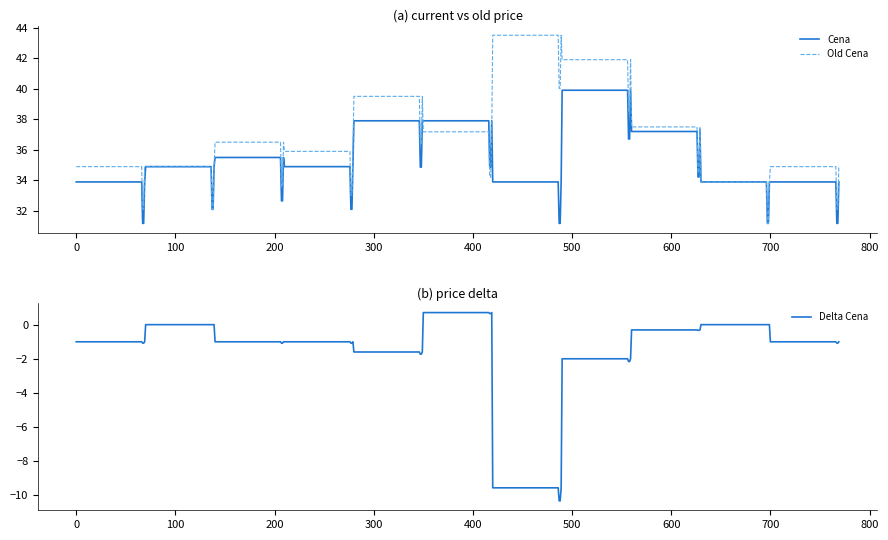

At EuroOil Opuštěná, list the series in order from smallest to largest.

Delta Cena, Cena, Old Cena